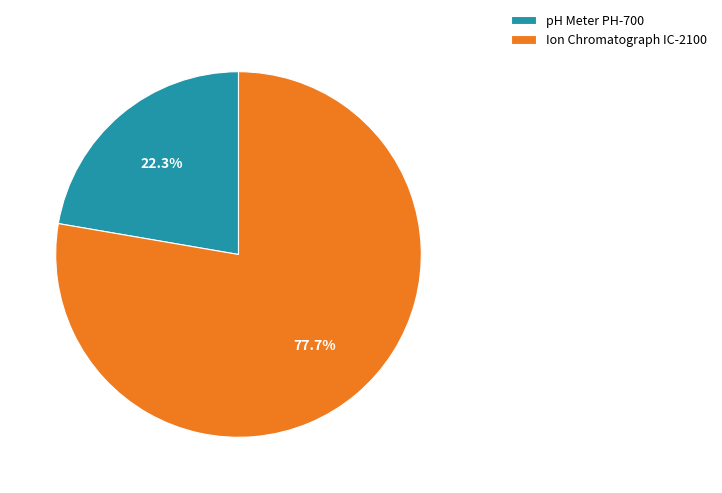

How many slices are in this pie chart?

2